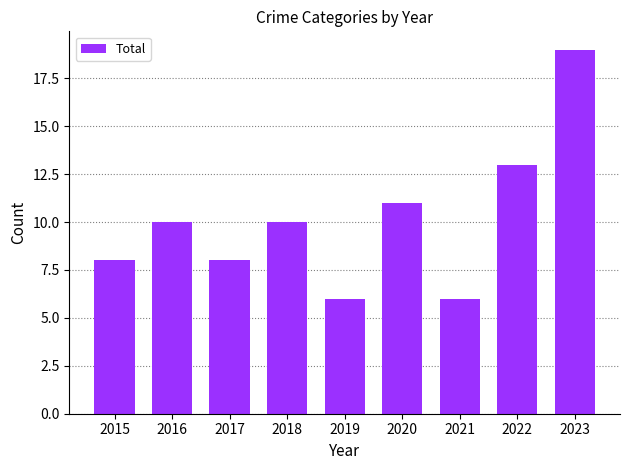

Reading right to left, what are all the values shown in this chart?

2023=19	2022=13	2021=6	2020=11	2019=6	2018=10	2017=8	2016=10	2015=8